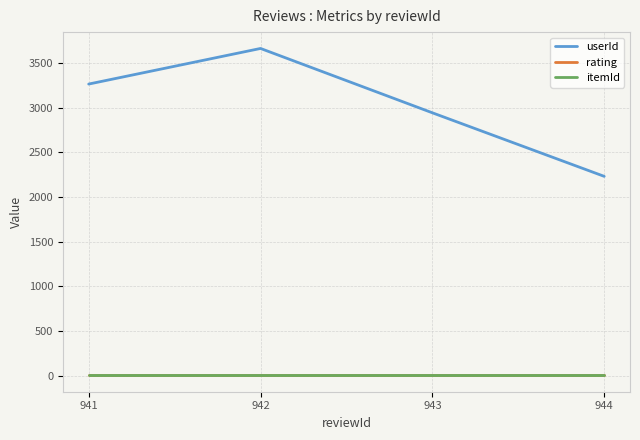

Which series has the largest total across all categories?

userId